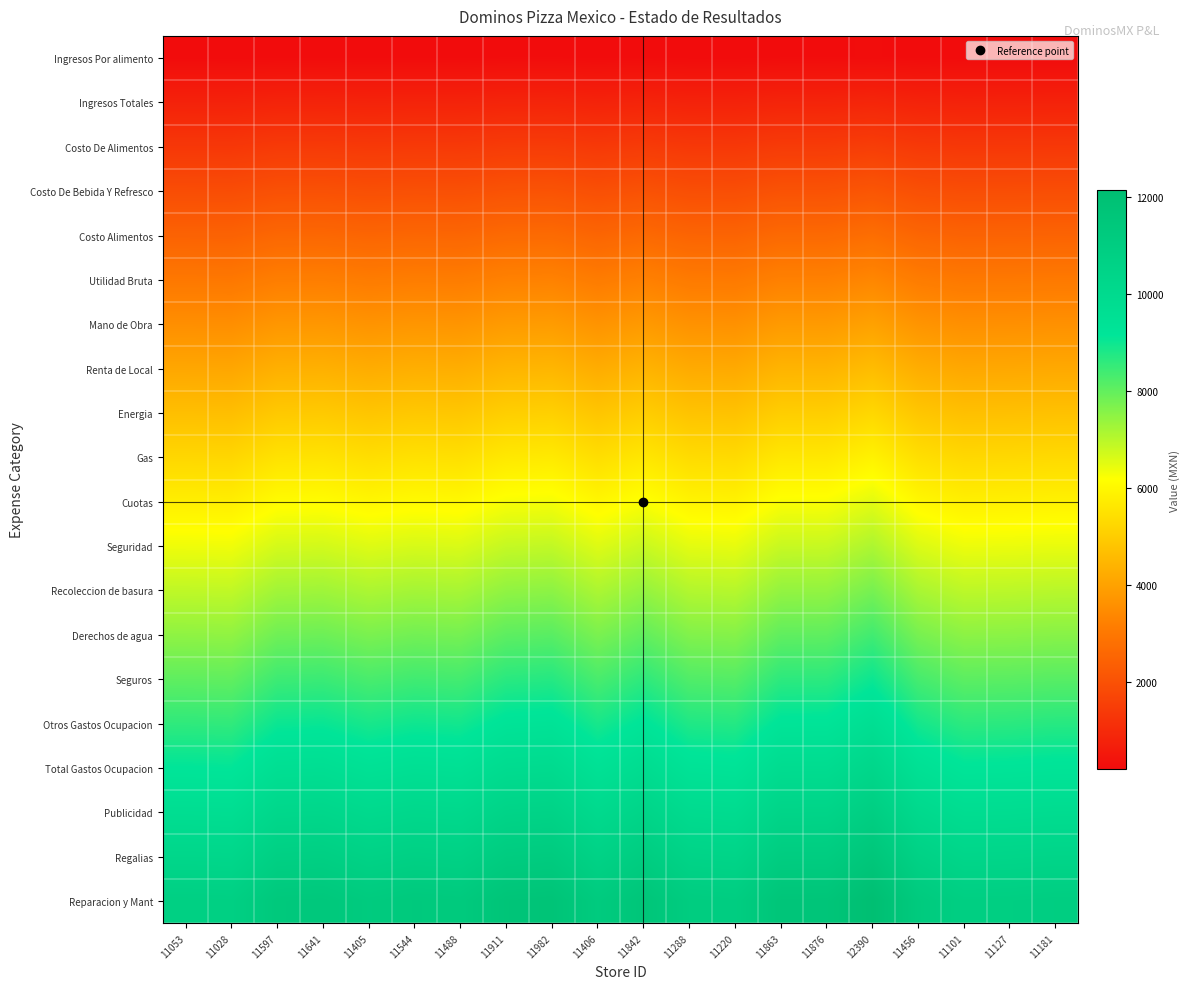

Reading left to right, what are all the values shown in this chart?

Ingresos Por alimento: 11053=221.1	11028=220.6	11597=231.9	11641=232.8	11405=228.1	11544=230.9	11488=229.8	11911=238.2	11982=239.6	11406=228.1	11842=236.8	11288=225.8	11220=224.4	11863=237.3	11876=237.5	12390=247.8	11456=229.1	11101=222.0	11127=222.5	11181=223.6
Ingresos Totales: 11053=779.5	11028=777.8	11597=817.9	11641=821.0	11405=804.4	11544=814.2	11488=810.2	11911=840.0	11982=845.0	11406=804.4	11842=835.2	11288=796.1	11220=791.3	11863=836.7	11876=837.6	12390=873.8	11456=807.9	11101=782.9	11127=784.7	11181=788.6
Costo De Alimentos: 11053=1338.0	11028=1335.0	11597=1403.8	11641=1409.2	11405=1380.6	11544=1397.4	11488=1390.7	11911=1441.9	11982=1450.5	11406=1380.7	11842=1433.5	11288=1366.4	11220=1358.2	11863=1436.0	11876=1437.6	12390=1499.8	11456=1386.8	11101=1343.8	11127=1347.0	11181=1353.5
Costo De Bebida Y Refresco: 11053=1896.5	11028=1892.2	11597=1989.8	11641=1997.4	11405=1956.9	11544=1980.7	11488=1971.1	11911=2043.7	11982=2055.9	11406=1957.0	11842=2031.8	11288=1936.8	11220=1925.1	11863=2035.4	11876=2037.7	12390=2125.9	11456=1965.6	11101=1904.7	11127=1909.2	11181=1918.4
Costo Alimentos: 11053=2454.9	11028=2449.4	11597=2575.8	11641=2585.5	11405=2533.1	11544=2564.0	11488=2551.5	11911=2645.5	11982=2661.3	11406=2533.3	11842=2630.2	11288=2507.1	11220=2492.0	11863=2634.8	11876=2637.7	12390=2751.9	11456=2544.4	11101=2465.6	11127=2471.4	11181=2483.4
Utilidad Bruta: 11053=3013.4	11028=3006.6	11597=3161.7	11641=3173.7	11405=3109.4	11544=3147.3	11488=3132.0	11911=3247.3	11982=3266.7	11406=3109.6	11842=3228.5	11288=3077.5	11220=3058.9	11863=3234.2	11876=3237.8	12390=3377.9	11456=3123.3	11101=3026.5	11127=3033.6	11181=3048.3
Mano de Obra: 11053=3571.9	11028=3563.8	11597=3747.7	11641=3761.9	11405=3685.6	11544=3730.5	11488=3712.4	11911=3849.1	11982=3872.1	11406=3685.9	11842=3826.8	11288=3647.8	11220=3625.8	11863=3833.6	11876=3837.8	12390=4003.9	11456=3702.1	11101=3587.4	11127=3595.8	11181=3613.2
Renta de Local: 11053=4130.3	11028=4121.0	11597=4333.6	11641=4350.1	11405=4261.9	11544=4313.8	11488=4292.9	11911=4451.0	11982=4477.5	11406=4262.2	11842=4425.2	11288=4218.1	11220=4192.7	11863=4433.0	11876=4437.9	12390=4629.9	11456=4280.9	11101=4148.3	11127=4158.0	11181=4178.2
Energia: 11053=4688.8	11028=4678.2	11597=4919.6	11641=4938.2	11405=4838.1	11544=4897.1	11488=4873.3	11911=5052.8	11982=5082.9	11406=4838.5	11842=5023.5	11288=4788.5	11220=4759.6	11863=5032.4	11876=5037.9	12390=5256.0	11456=4859.8	11101=4709.2	11127=4720.2	11181=4743.1
Gas: 11053=5247.3	11028=5235.4	11597=5505.5	11641=5526.4	11405=5414.4	11544=5480.4	11488=5453.8	11911=5654.6	11982=5688.3	11406=5414.8	11842=5621.8	11288=5358.8	11220=5326.5	11863=5631.8	11876=5638.0	12390=5882.0	11456=5438.6	11101=5270.1	11127=5282.4	11181=5308.0
Cuotas: 11053=5805.7	11028=5792.6	11597=6091.5	11641=6114.6	11405=5990.6	11544=6063.6	11488=6034.2	11911=6256.4	11982=6293.7	11406=5991.2	11842=6220.2	11288=5929.2	11220=5893.5	11863=6231.2	11876=6238.0	12390=6508.0	11456=6017.4	11101=5830.9	11127=5844.6	11181=5873.0
Seguridad: 11053=6364.2	11028=6349.8	11597=6677.4	11641=6702.8	11405=6566.9	11544=6646.9	11488=6614.7	11911=6858.2	11982=6899.1	11406=6567.5	11842=6818.5	11288=6499.5	11220=6460.4	11863=6830.6	11876=6838.1	12390=7134.0	11456=6596.2	11101=6391.8	11127=6406.8	11181=6437.9
Recoleccion de basura: 11053=6922.7	11028=6907.0	11597=7263.4	11641=7290.9	11405=7143.1	11544=7230.2	11488=7195.1	11911=7460.0	11982=7504.5	11406=7143.8	11842=7416.8	11288=7069.9	11220=7027.3	11863=7430.0	11876=7438.1	12390=7760.1	11456=7175.1	11101=6952.7	11127=6969.0	11181=7002.8
Derechos de agua: 11053=7481.1	11028=7464.2	11597=7849.3	11641=7879.1	11405=7719.4	11544=7813.5	11488=7775.6	11911=8061.9	11982=8109.9	11406=7720.1	11842=8015.2	11288=7640.2	11220=7594.2	11863=8029.4	11876=8038.2	12390=8386.1	11456=7753.9	11101=7513.6	11127=7531.2	11181=7567.8
Seguros: 11053=8039.6	11028=8021.4	11597=8435.3	11641=8467.3	11405=8295.6	11544=8396.7	11488=8356.0	11911=8663.7	11982=8715.3	11406=8296.4	11842=8613.5	11288=8210.5	11220=8161.1	11863=8628.8	11876=8638.2	12390=9012.1	11456=8332.7	11101=8074.5	11127=8093.4	11181=8132.7
Otros Gastos Ocupacion: 11053=8598.1	11028=8578.6	11597=9021.2	11641=9055.5	11405=8871.9	11544=8980.0	11488=8936.5	11911=9265.5	11982=9320.7	11406=8872.7	11842=9211.8	11288=8780.9	11220=8728.0	11863=9228.2	11876=9238.3	12390=9638.1	11456=8911.6	11101=8635.4	11127=8655.6	11181=8697.6
Total Gastos Ocupacion: 11053=9156.5	11028=9135.8	11597=9607.2	11641=9643.6	11405=9448.1	11544=9563.3	11488=9516.9	11911=9867.3	11982=9926.1	11406=9449.0	11842=9810.2	11288=9351.2	11220=9294.9	11863=9827.6	11876=9838.3	12390=10264.1	11456=9490.4	11101=9196.3	11127=9217.8	11181=9262.6
Publicidad: 11053=9715.0	11028=9693.0	11597=10193.2	11641=10231.8	11405=10024.4	11544=10146.6	11488=10097.3	11911=10469.1	11982=10531.5	11406=10025.3	11842=10408.5	11288=9921.6	11220=9861.8	11863=10427.0	11876=10438.4	12390=10890.2	11456=10069.2	11101=9757.2	11127=9780.0	11181=9827.5
Regalias: 11053=10273.5	11028=10250.2	11597=10779.1	11641=10820.0	11405=10600.6	11544=10729.8	11488=10677.8	11911=11071.0	11982=11137.0	11406=10601.6	11842=11006.8	11288=10491.9	11220=10428.7	11863=11026.3	11876=11038.4	12390=11516.2	11456=10648.1	11101=10318.1	11127=10342.3	11181=10392.4
Reparacion y Mant: 11053=10831.9	11028=10807.4	11597=11365.1	11641=11408.2	11405=11176.9	11544=11313.1	11488=11258.2	11911=11672.8	11982=11742.4	11406=11177.9	11842=11605.2	11288=11062.2	11220=10995.6	11863=11625.7	11876=11638.5	12390=12142.2	11456=11226.9	11101=10879.0	11127=10904.5	11181=10957.4